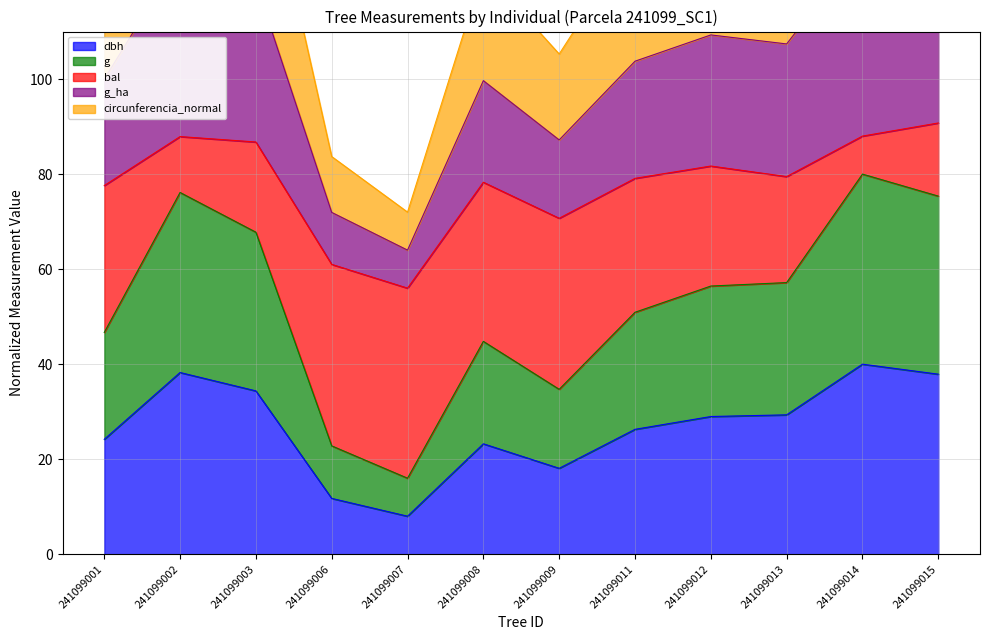

What is the maximum value shown in the chart?

168.0